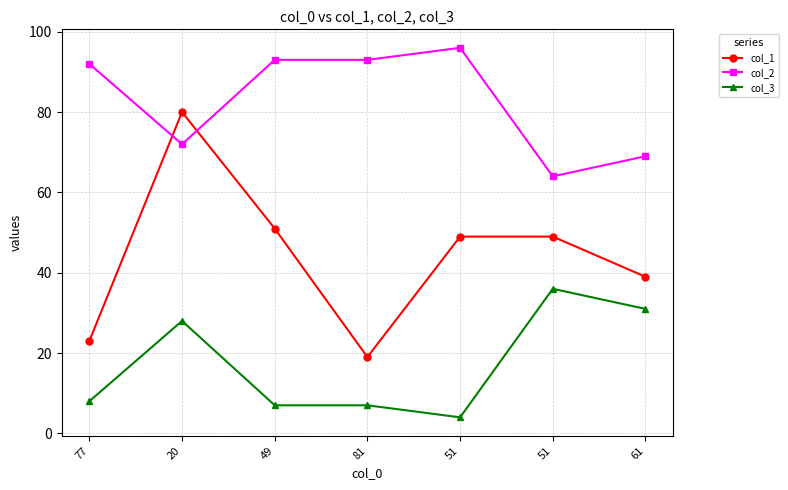

What is the difference between the second highest and second lowest values in the col_2 series?

24